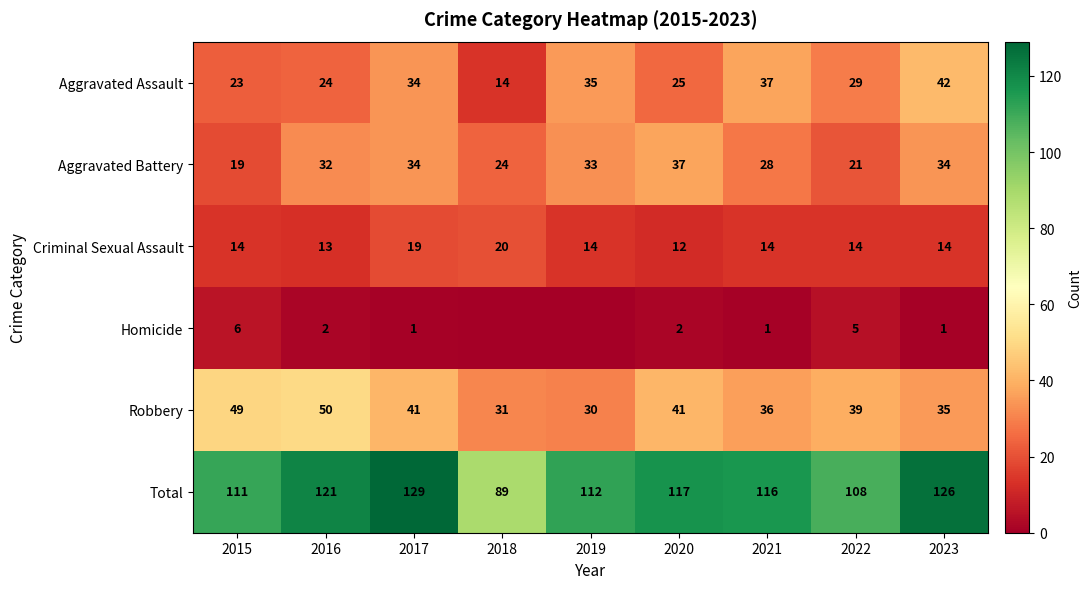

Where does the Aggravated Assault series first go above 29?

2017